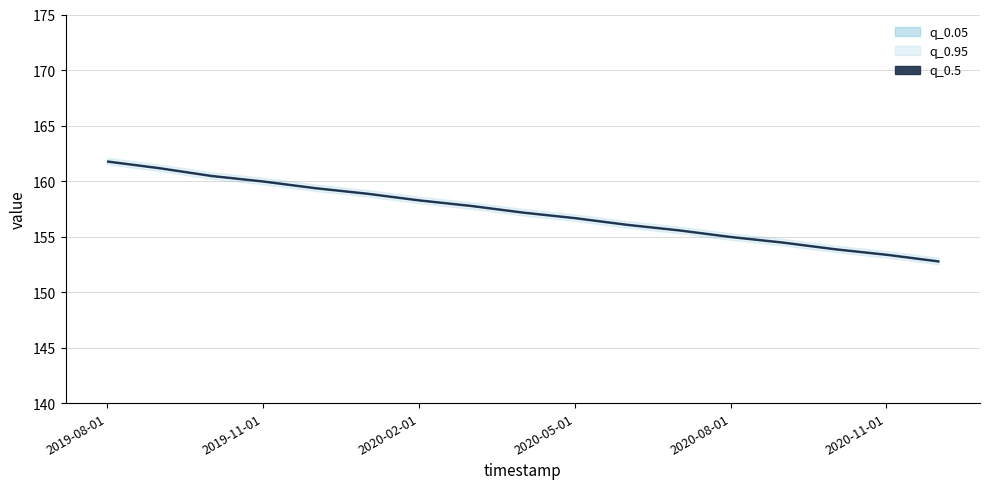

Reading left to right, transcribe all the data shown in this chart.

q_0.05: 2019-08-01=161.8	2019-09-01=161.2	2019-10-01=160.5	2019-11-01=160.0	2019-12-01=159.4	2020-01-01=158.9	2020-02-01=158.3	2020-03-01=157.8	2020-04-01=157.2	2020-05-01=156.7	2020-06-01=156.1	2020-07-01=155.6	2020-08-01=155.0	2020-09-01=154.5	2020-10-01=153.9	2020-11-01=153.4	2020-12-01=152.8
q_0.95: 2019-08-01=161.8	2019-09-01=161.2	2019-10-01=160.5	2019-11-01=160.0	2019-12-01=159.4	2020-01-01=158.9	2020-02-01=158.3	2020-03-01=157.8	2020-04-01=157.2	2020-05-01=156.7	2020-06-01=156.1	2020-07-01=155.6	2020-08-01=155.0	2020-09-01=154.5	2020-10-01=153.9	2020-11-01=153.4	2020-12-01=152.8
q_0.5: 2019-08-01=161.8	2019-09-01=161.2	2019-10-01=160.5	2019-11-01=160.0	2019-12-01=159.4	2020-01-01=158.9	2020-02-01=158.3	2020-03-01=157.8	2020-04-01=157.2	2020-05-01=156.7	2020-06-01=156.1	2020-07-01=155.6	2020-08-01=155.0	2020-09-01=154.5	2020-10-01=153.9	2020-11-01=153.4	2020-12-01=152.8